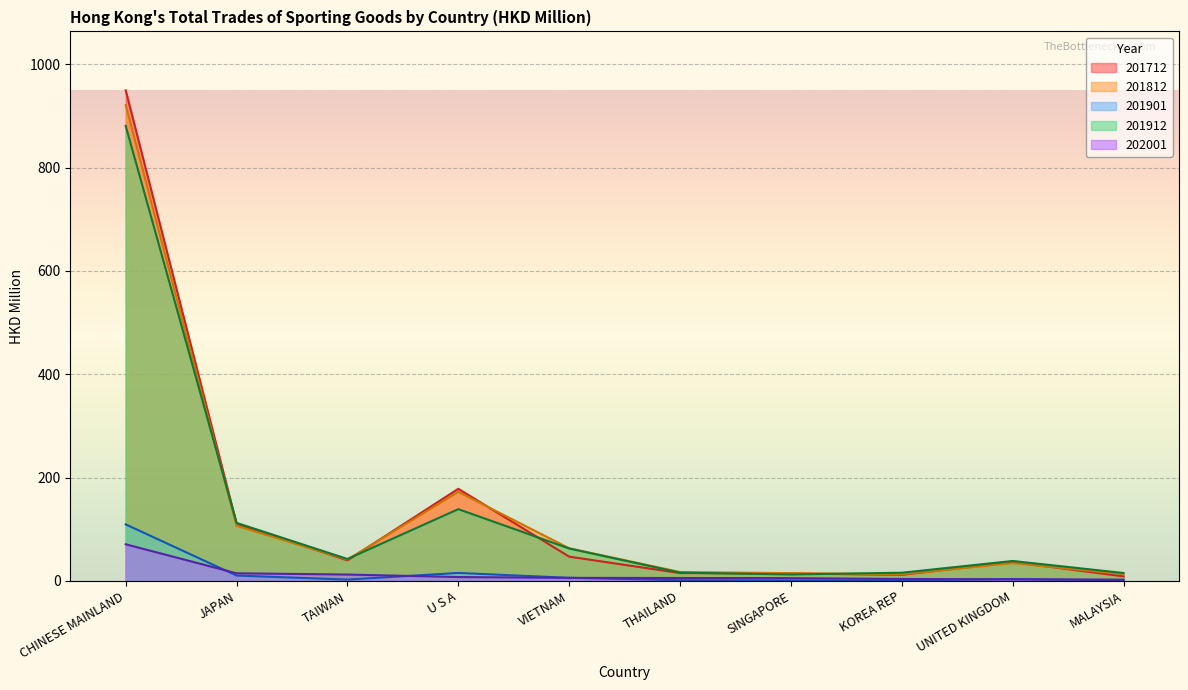

Reading left to right, what are all the values shown in this chart?

201812: 921.1	106.7	41.5	172.5	63.3	17.3	15.0	12.8	34.6	13.1
201912: 880.8	112.4	42.5	139.0	62.8	16.1	12.6	16.0	38.7	15.4
202001: 71.0	14.8	12.4	7.6	6.0	5.7	5.4	3.9	3.1	2.5
201712: 949.8	110.8	39.8	178.4	47.1	15.3	14.5	11.8	36.6	8.9
201901: 109.5	10.5	2.7	15.5	6.1	1.5	0.9	1.2	3.8	1.3